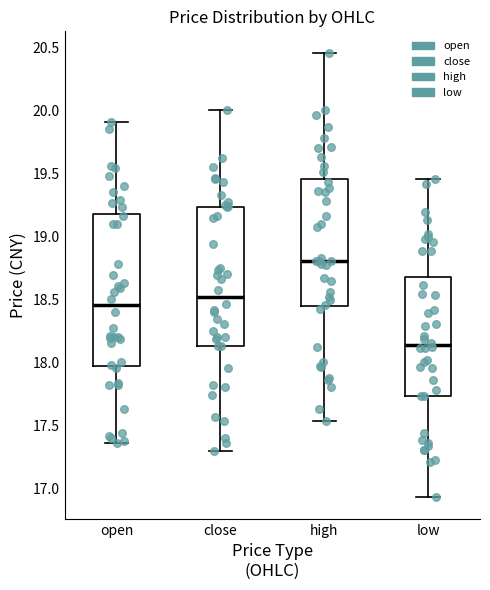

Reading left to right, read every box against the y-axis: the position of its median line, the range the box covers, and the ends of its whiskers. The values are not printed on the chart, so give them approximately, as read against the axis.

open: median 18.45, box 17.95 to 19.20, whiskers 17.35 to 19.90
close: median 18.50, box 18.15 to 19.25, whiskers 17.30 to 20.00
high: median 18.80, box 18.45 to 19.45, whiskers 17.55 to 20.45
low: median 18.15, box 17.75 to 18.70, whiskers 16.95 to 19.45